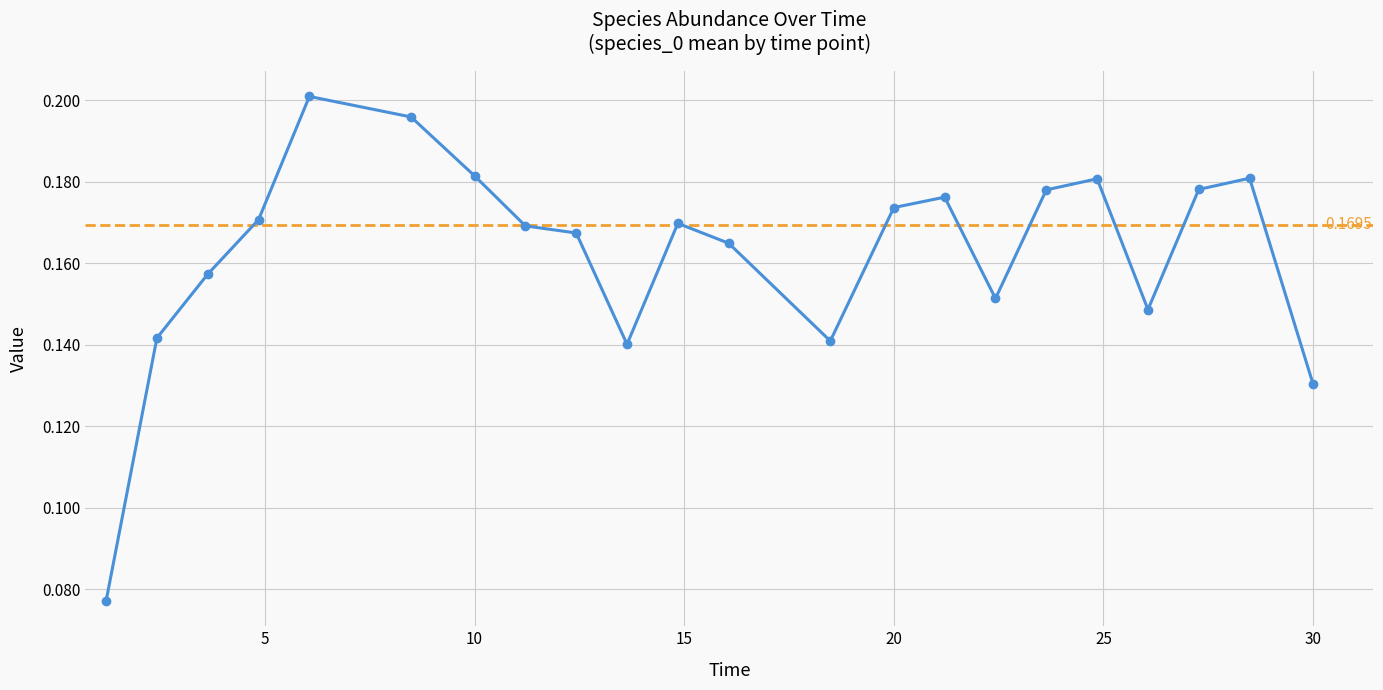

True or false: there are more than 0 points higher than both neighbors.

True